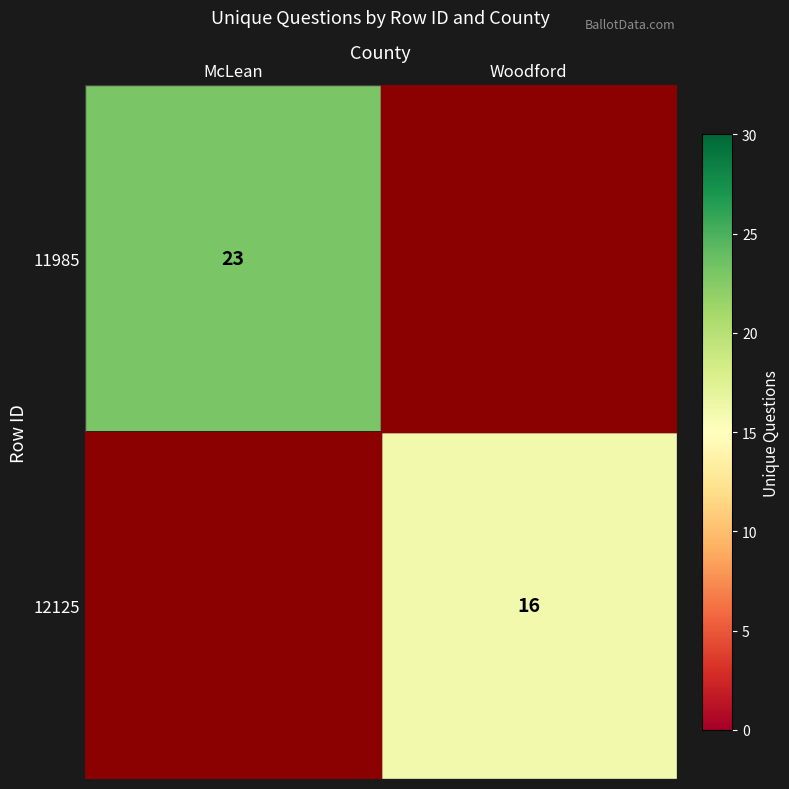

Is the value of 11985 at McLean greater than the value of 12125 at Woodford?

Yes